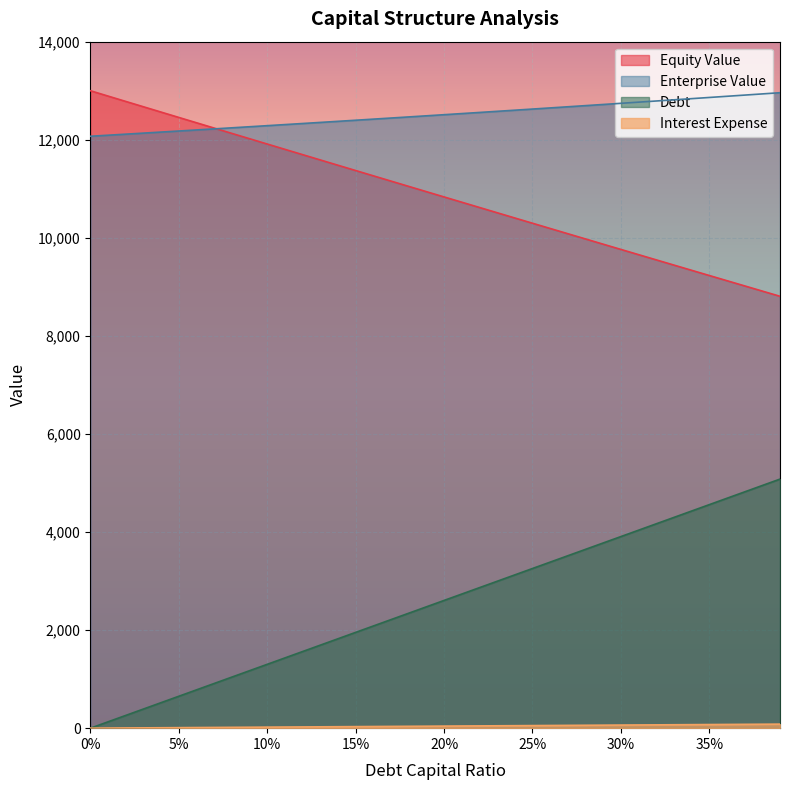

Which category has the highest value in the enterprise_value series?

0.39